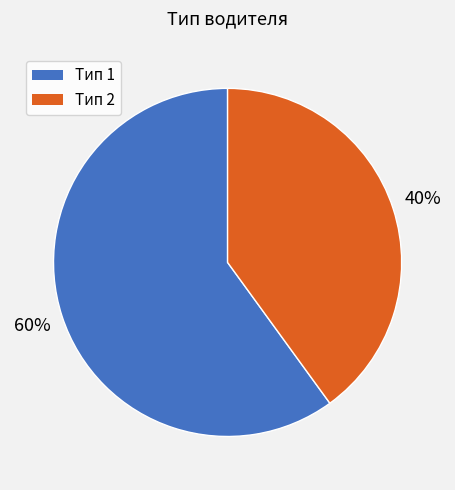

Count the number of slices in the pie.

2